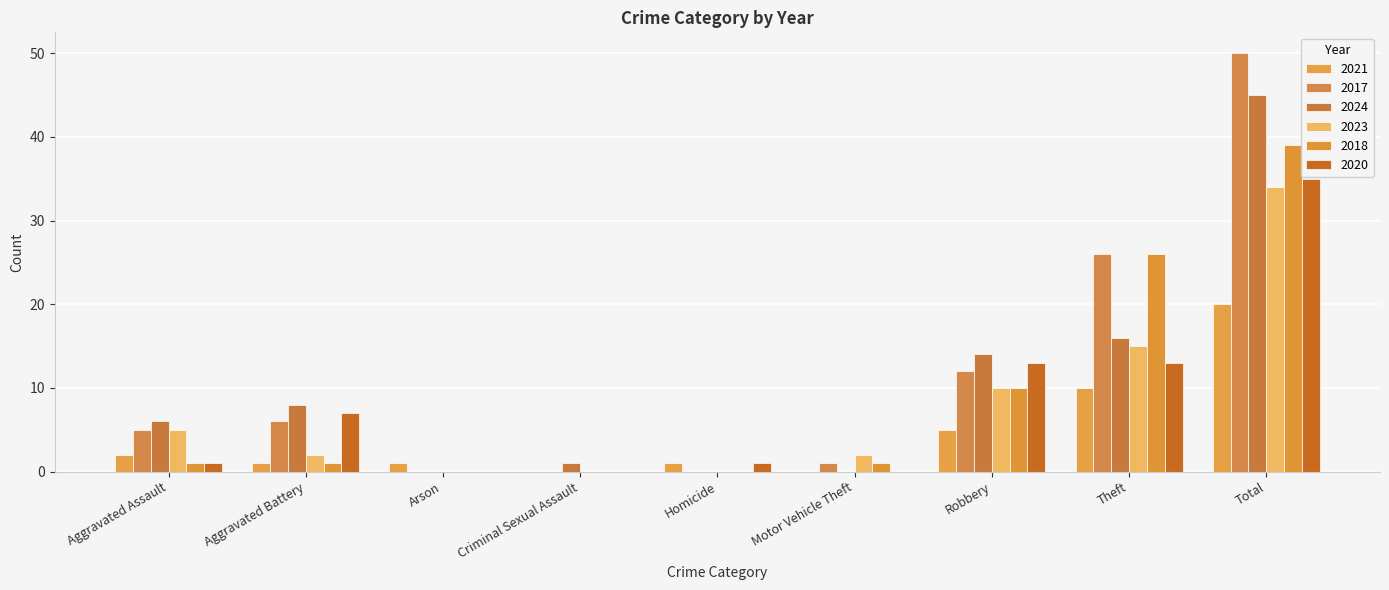

Count the number of categories in the chart.

9